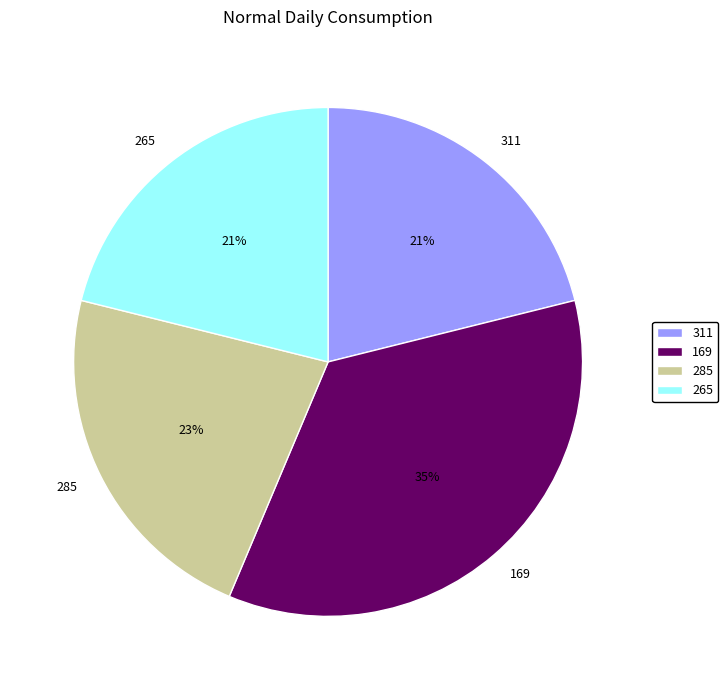

To the nearest percent, what is the combined percentage of 285 and 265?

44%